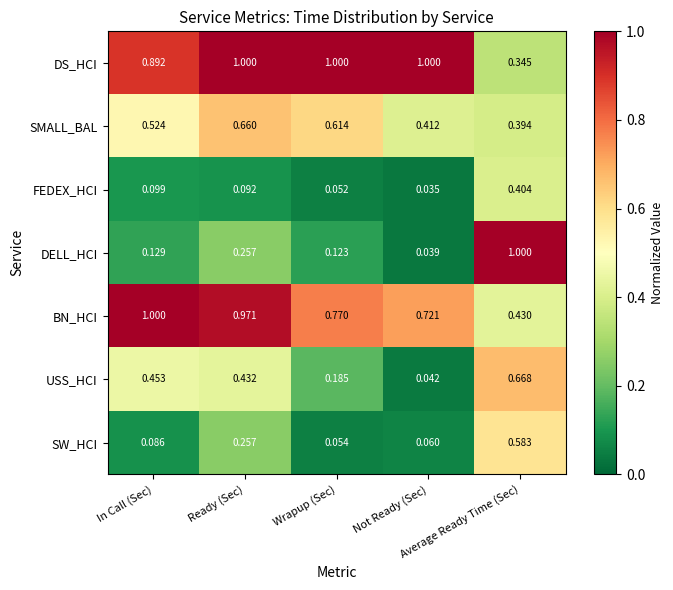

Between In Call (Sec) and Average Ready Time (Sec), which series saw the biggest shift?

DELL_HCI